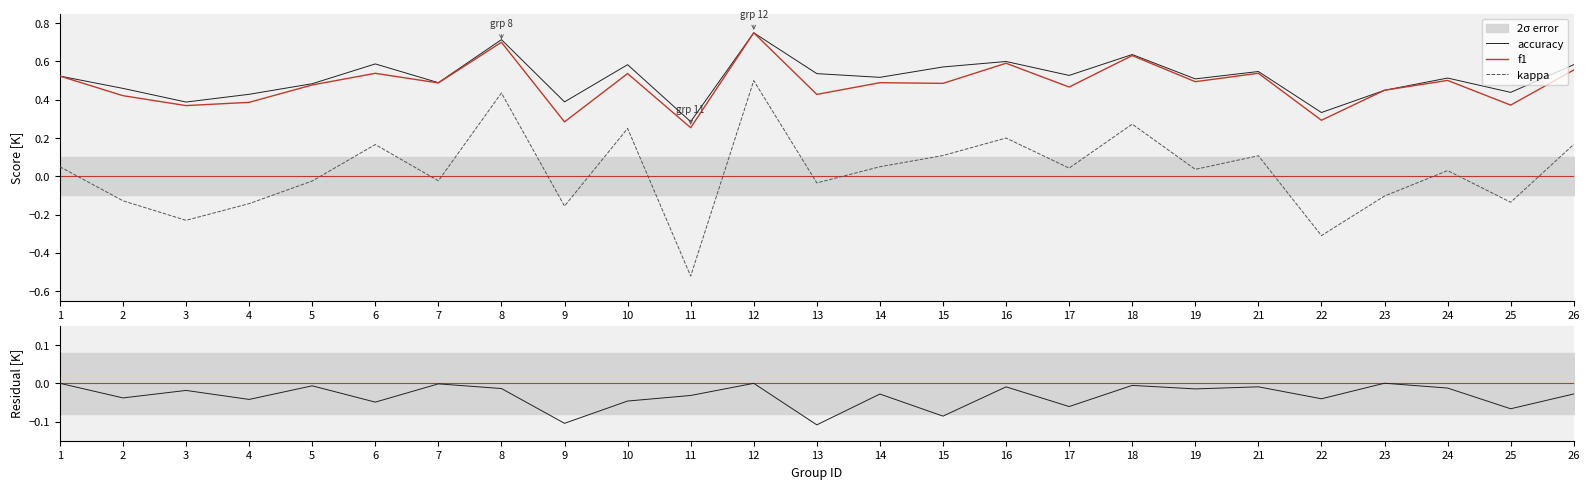

What is the difference between the kappa values at 21 and 5?

0.1